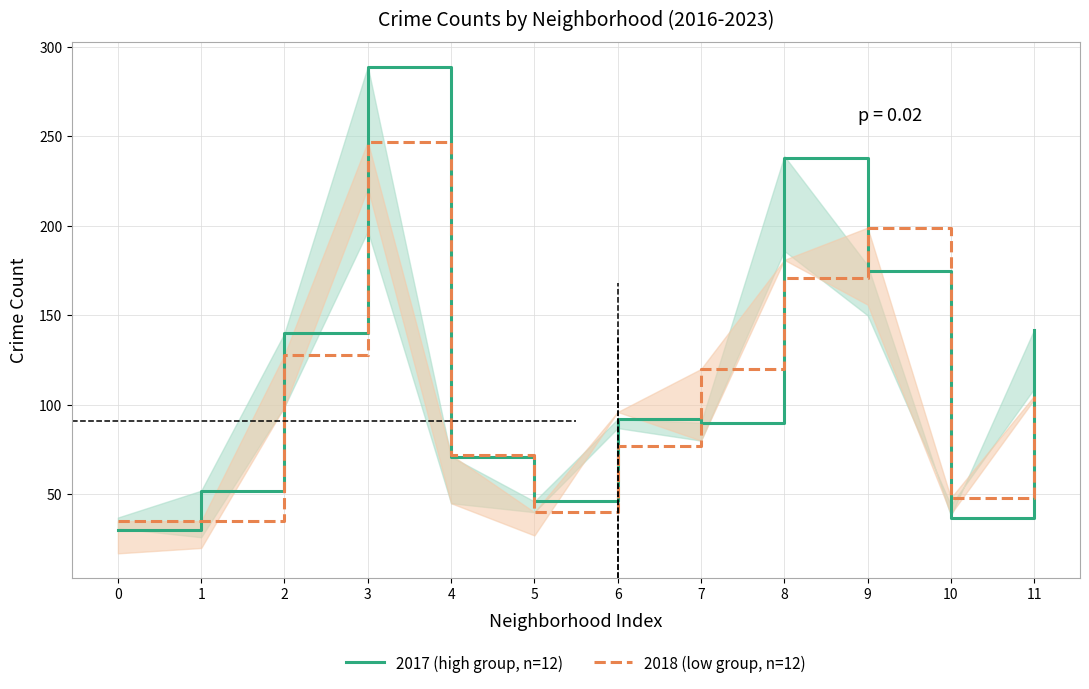

What is the total value across all series at 2?

268